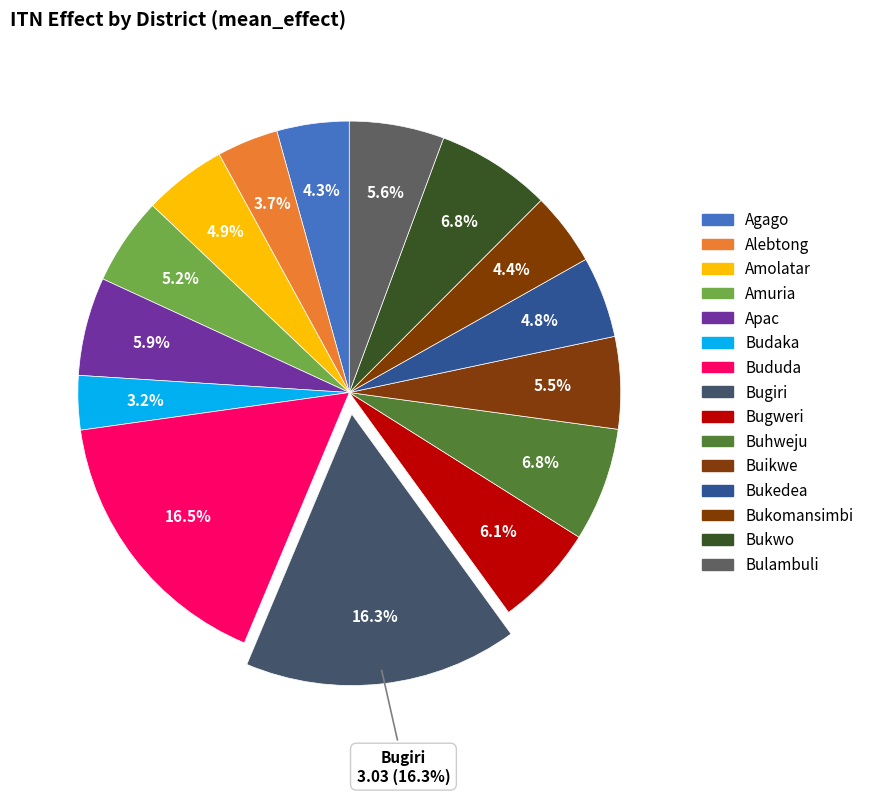

How many slices are in this pie chart?

15